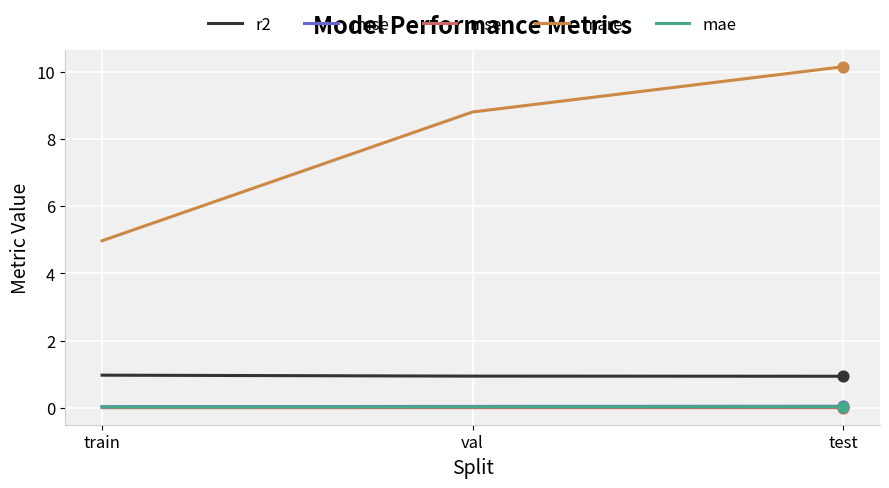

Is the value of r2 at val greater than the value of mare at val?

No